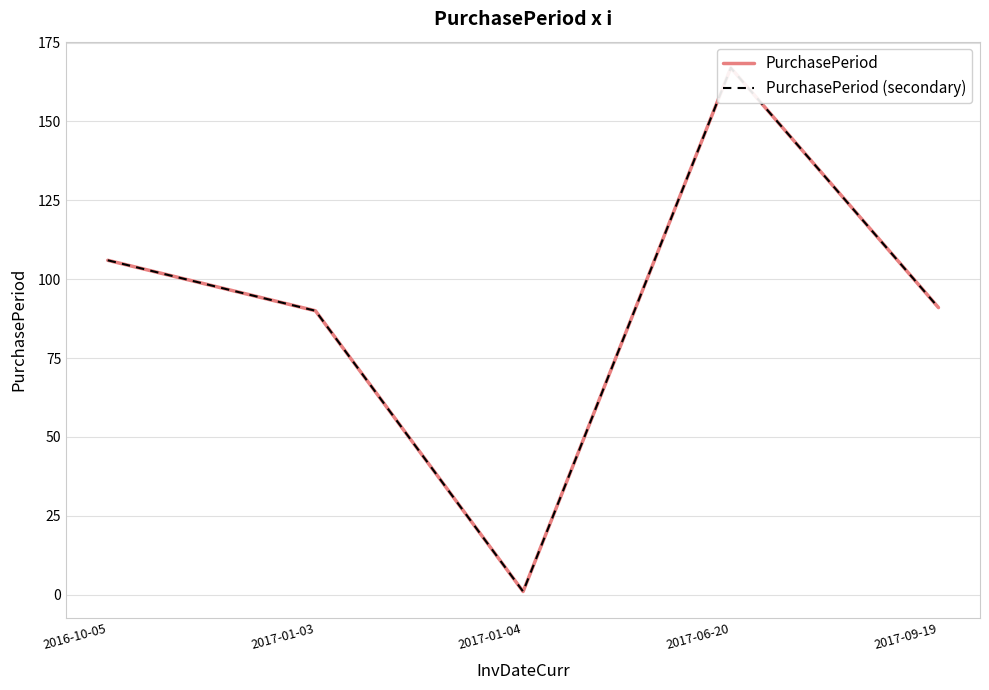

True or false: PurchasePeriod (secondary) and PurchasePeriod cross at least once.

False